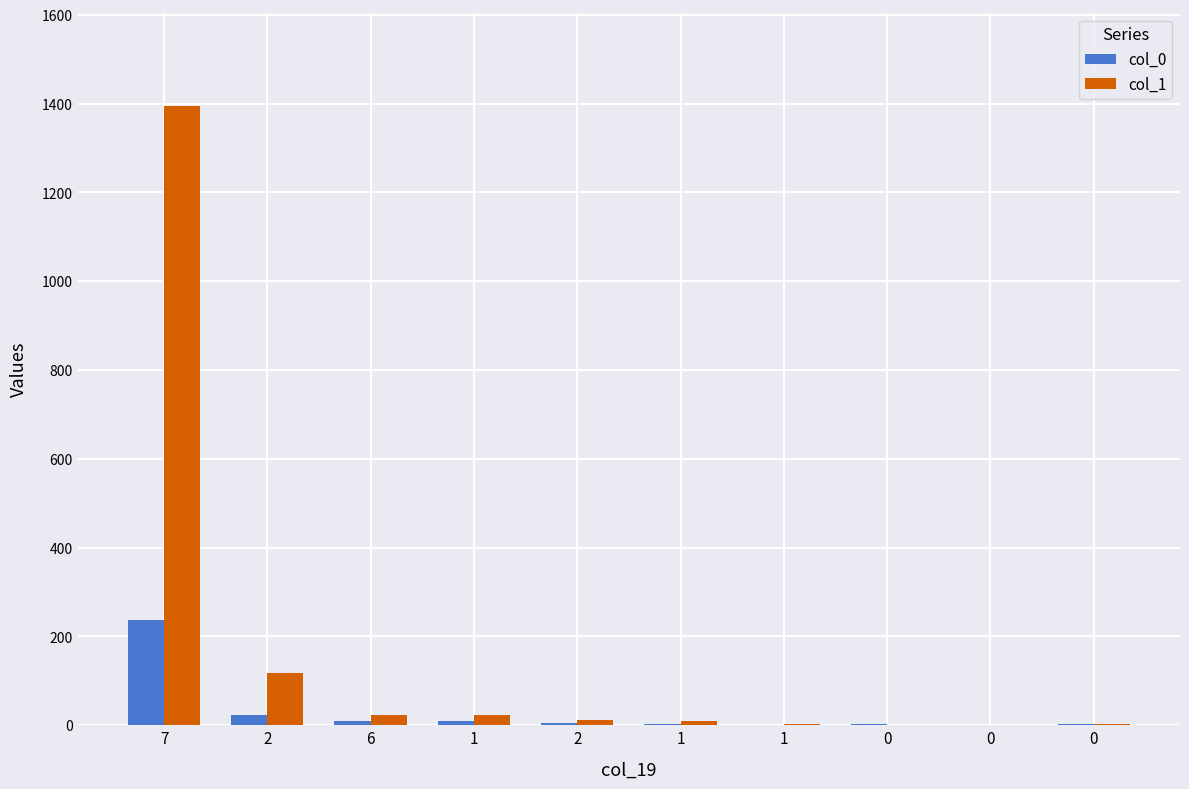

Which has a higher value, 1 or 2?

2